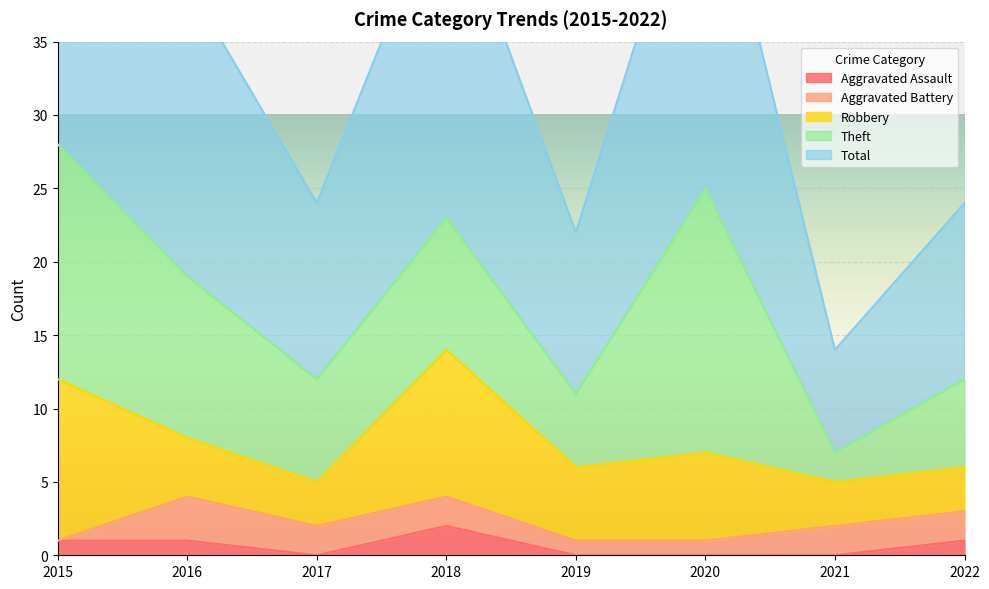

How many interior local peaks does the Aggravated Battery series have?

1